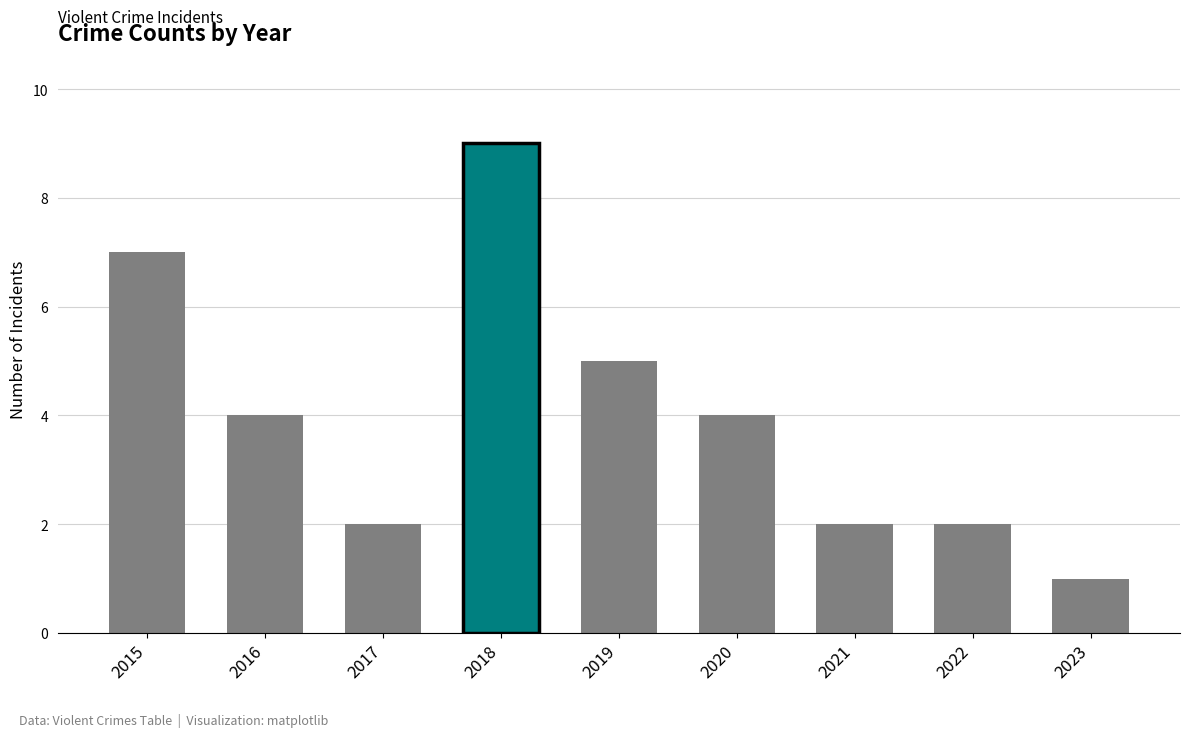

How many bars are there in total?

9